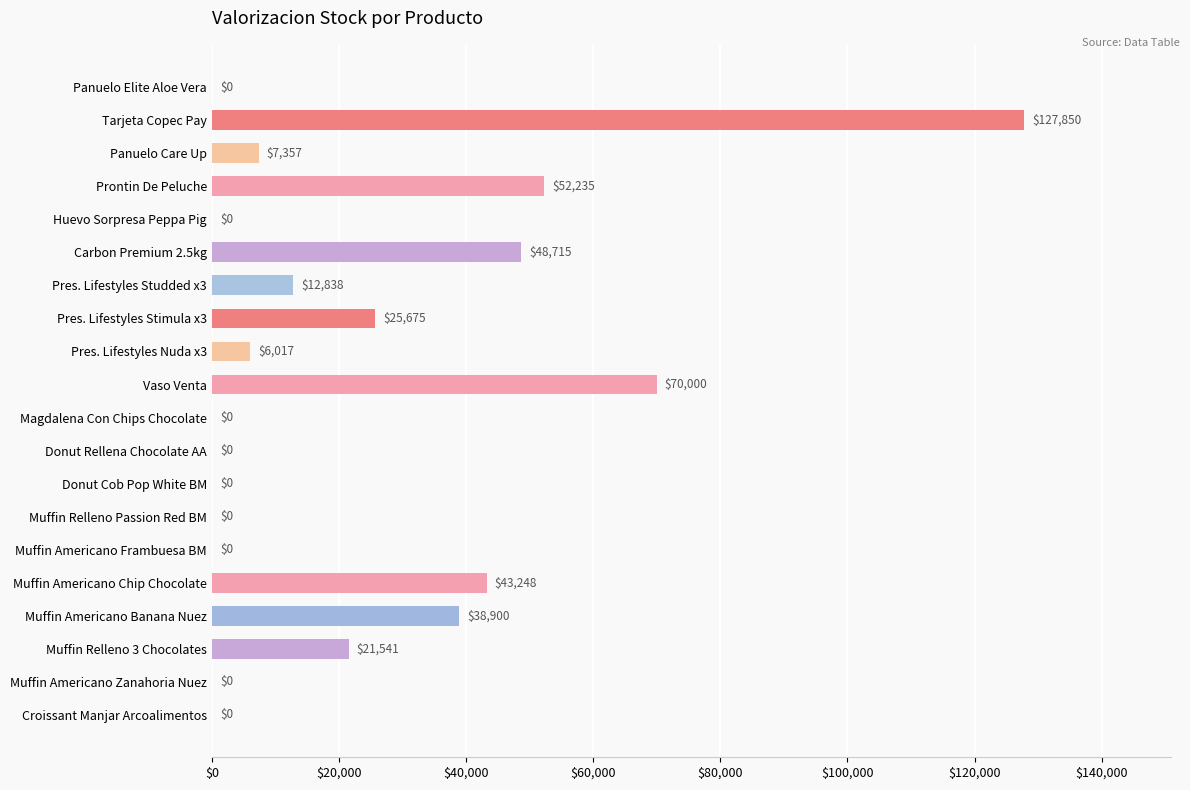

Count the number of data series in this chart.

1